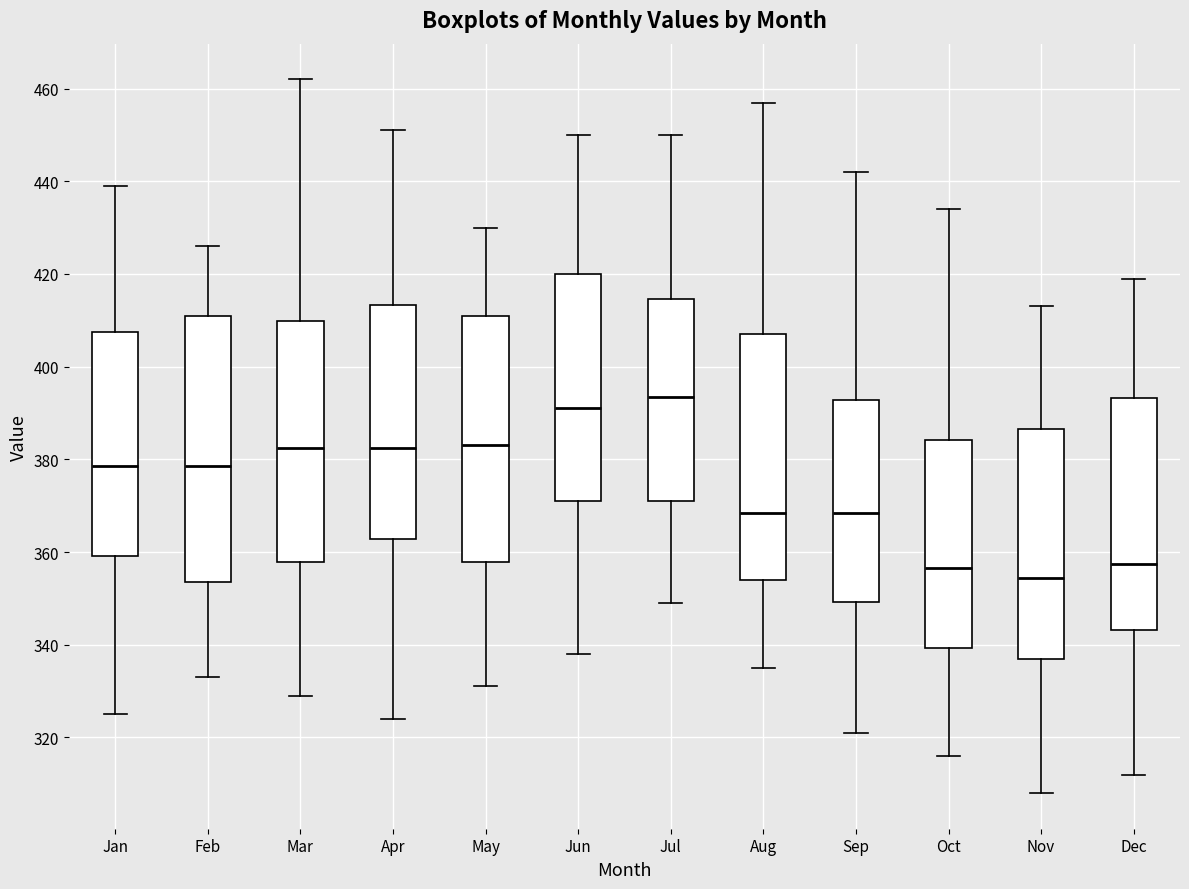

Which box's median line is the lowest?

Nov